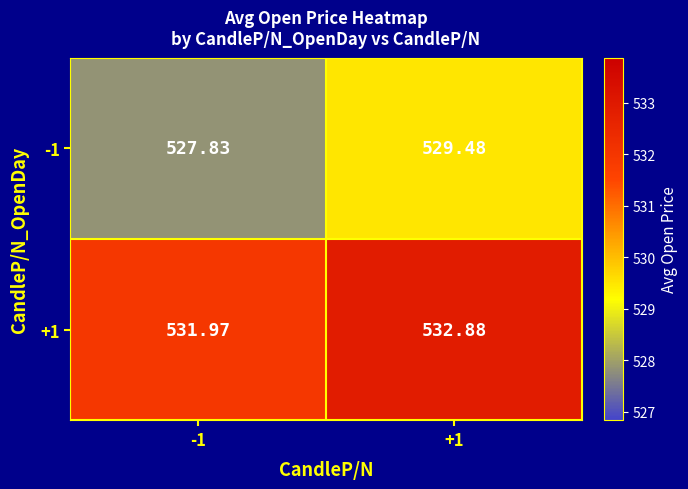

Which series has the largest total across all categories?

+1